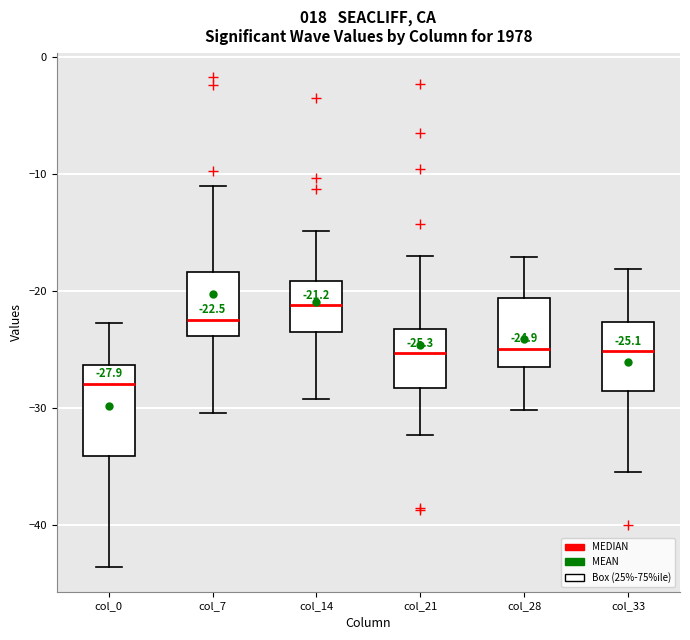

Which box is the tallest, from its lower edge to its upper edge?

col_0